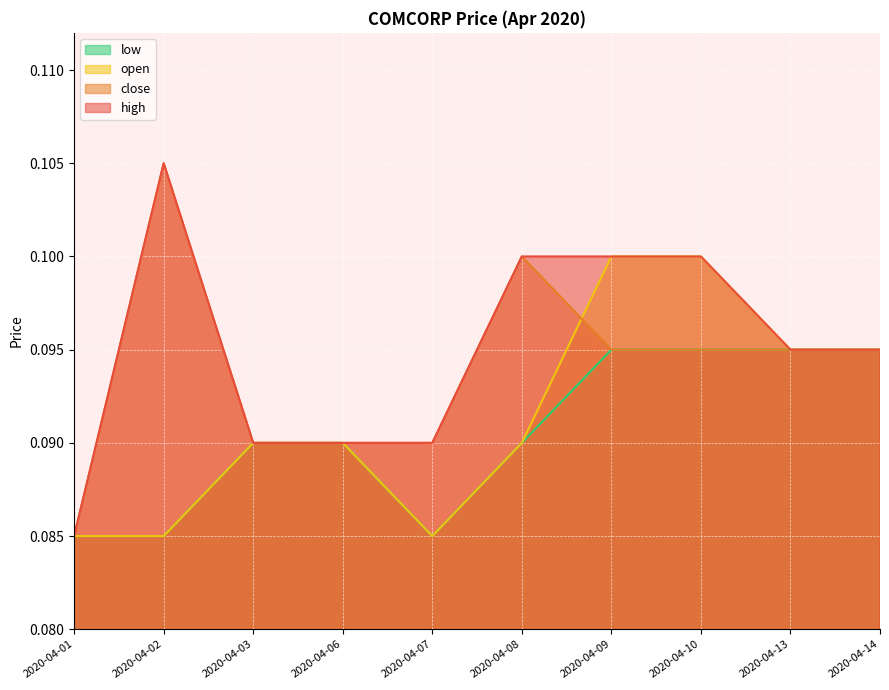

Does the chart display data point markers on the line(s)?

No